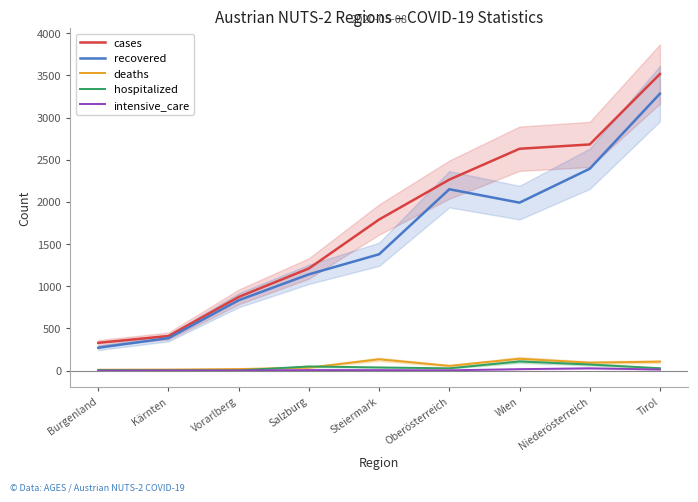

How many values in the intensive_care series exceed 6?

4